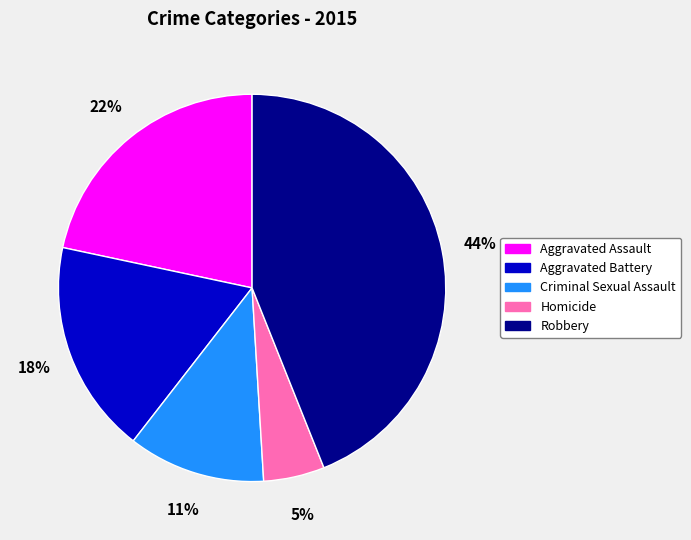

How many slices are in this pie chart?

5